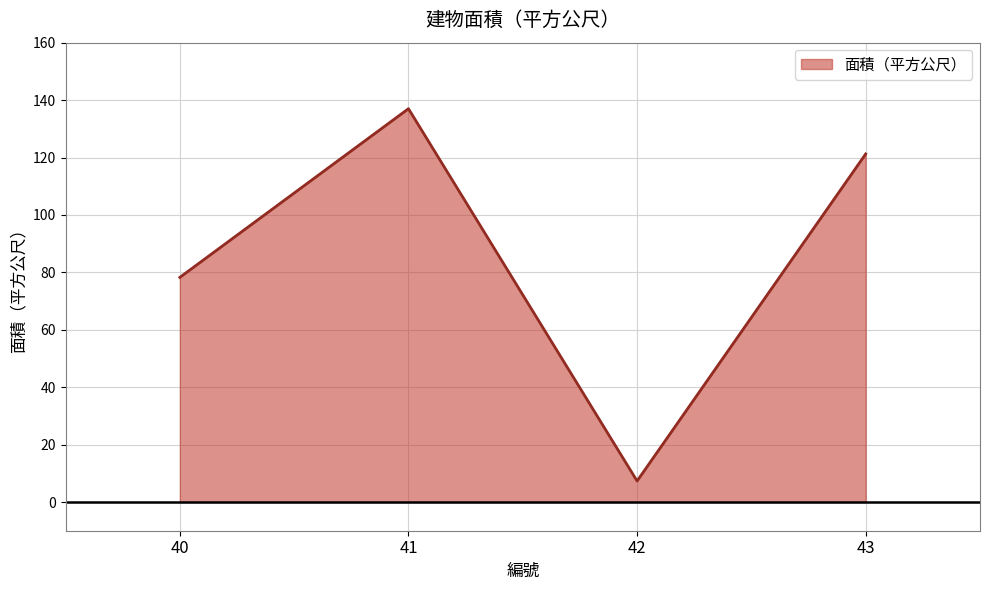

At which category does the data reach its first local valley?

42